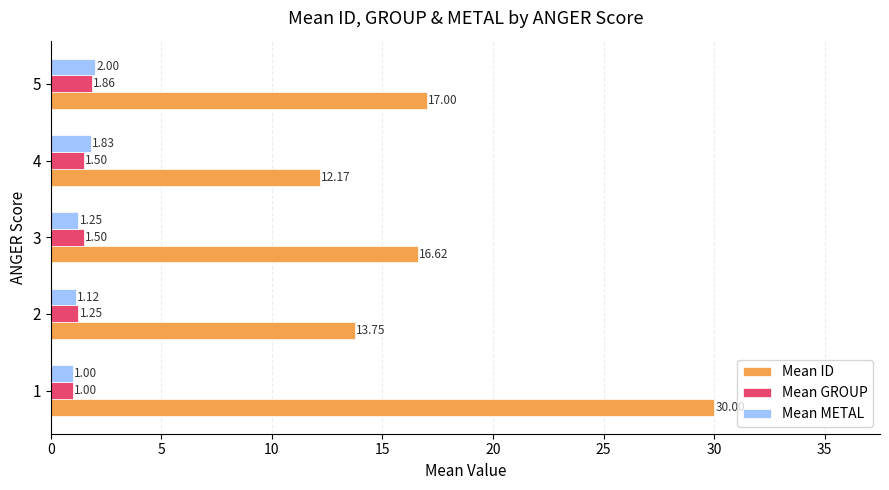

What is the sum of the Mean METAL values at 4 and 3?

3.1